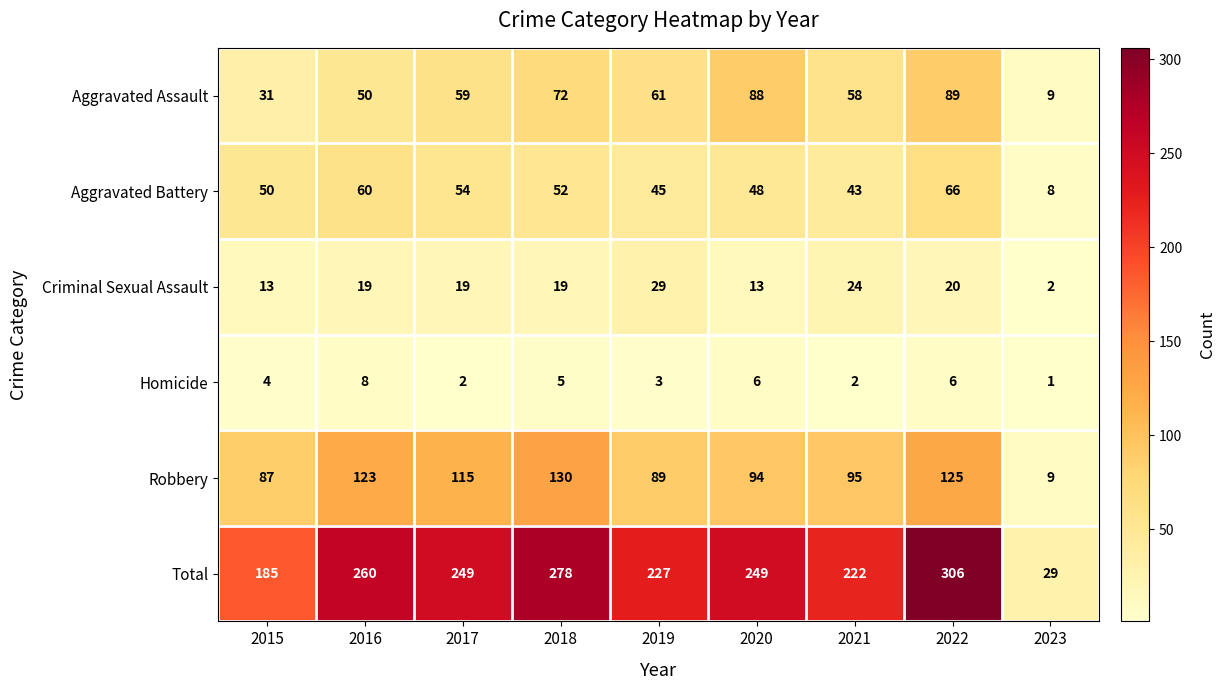

At how many categories does at least one series exceed 63?

8